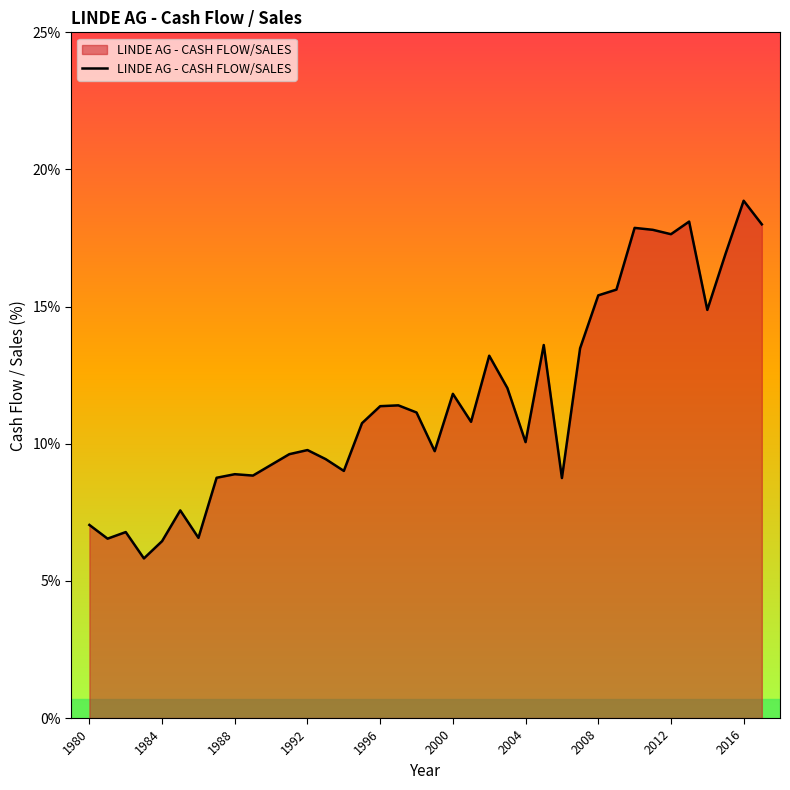

What is the difference between the maximum and minimum values?

13.0